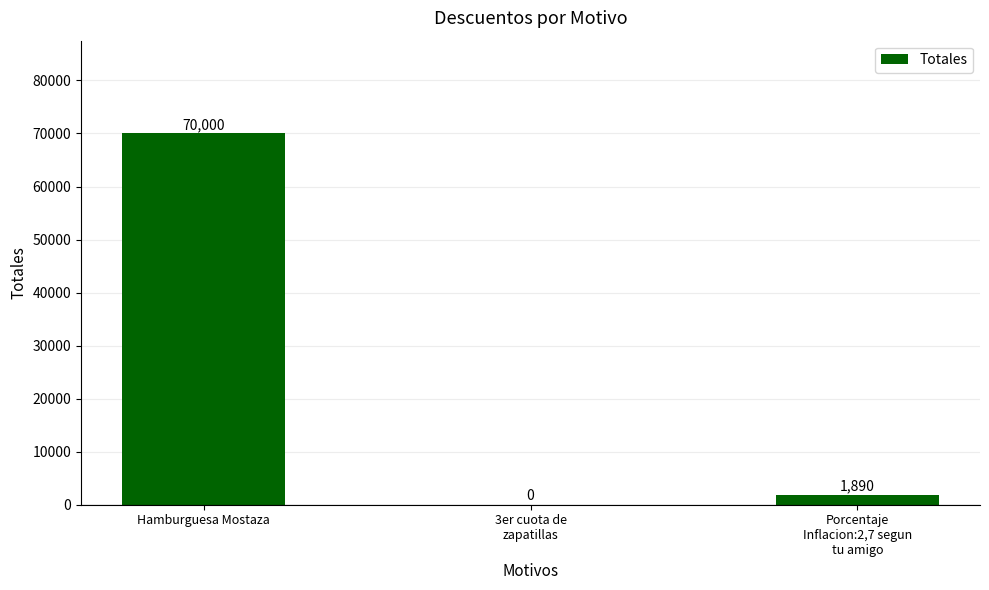

How many series are shown in this chart?

1